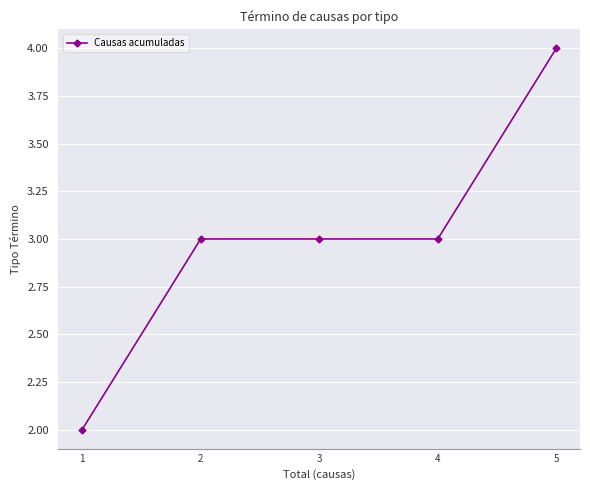

What is the value of the 1st point from the left?

2